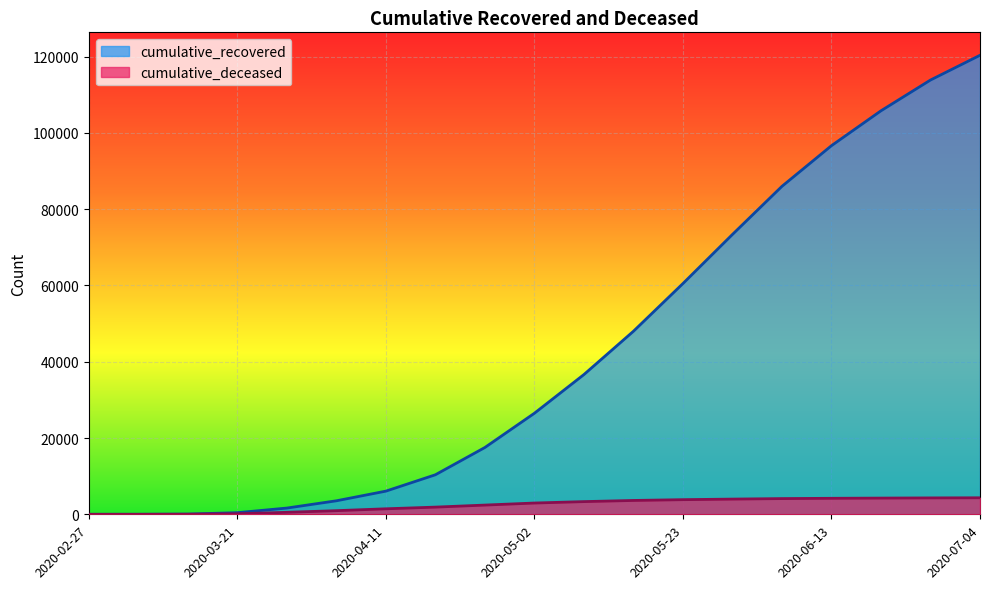

What is the difference between the maximum and minimum values in the cumulative_recovered series?

120340